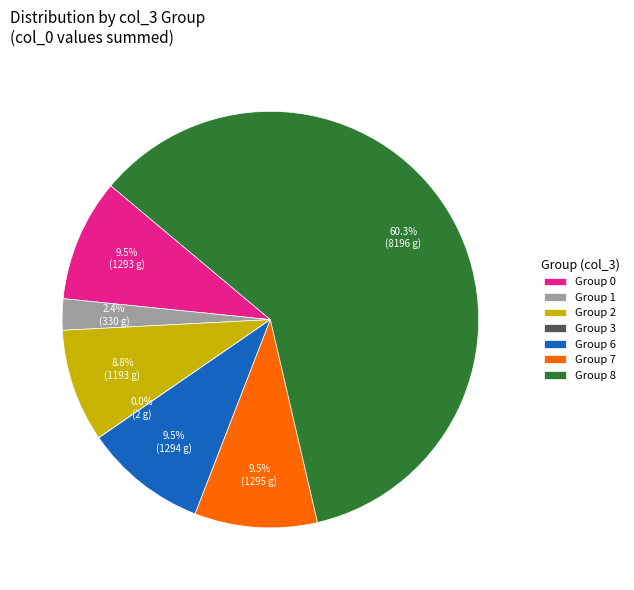

What percentage is NOT represented by Group 2?

91.2%